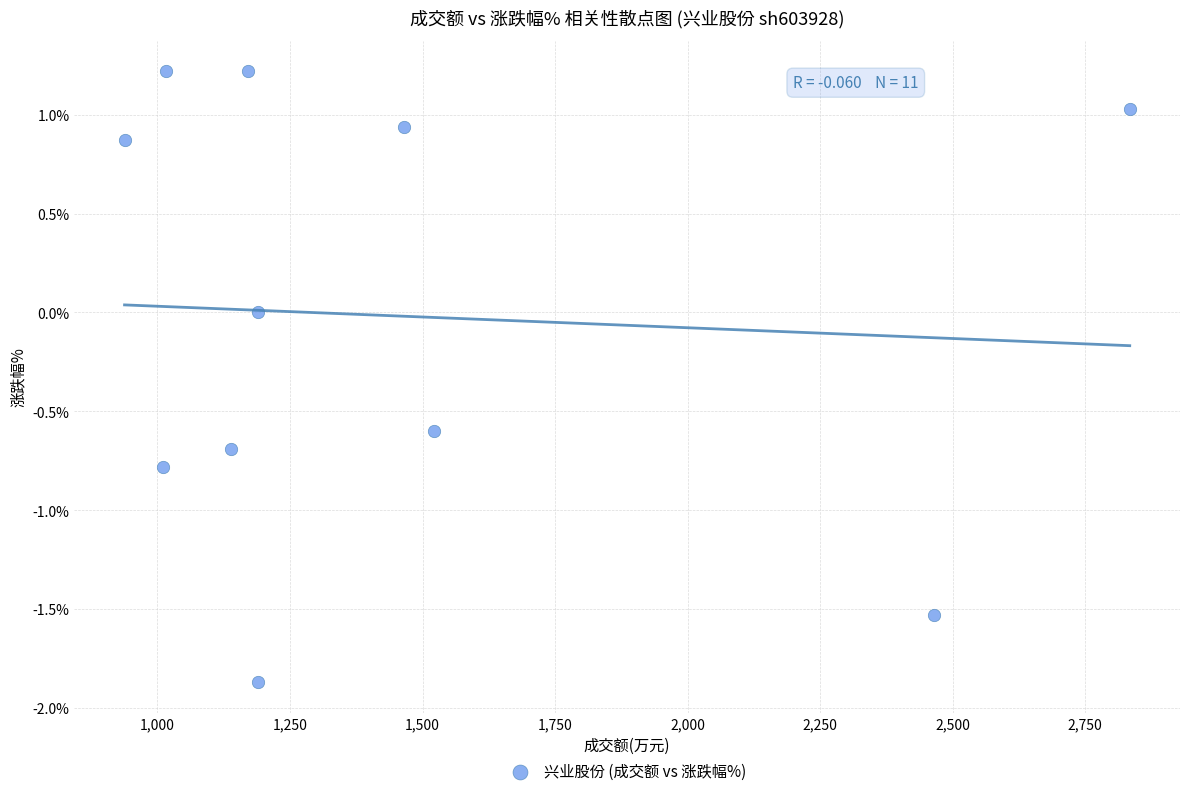

What is the average X value?

1448.9